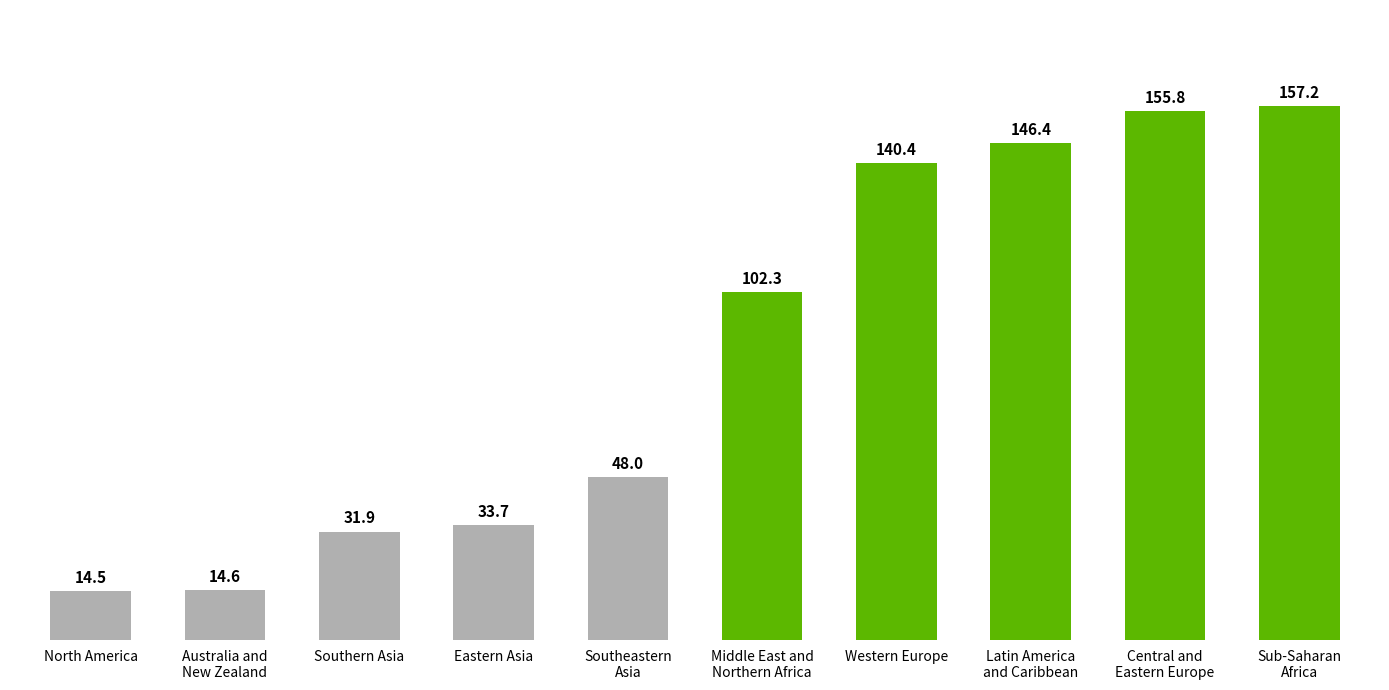

At which category does the chart reach its peak across all series?

Sub-Saharan
Africa